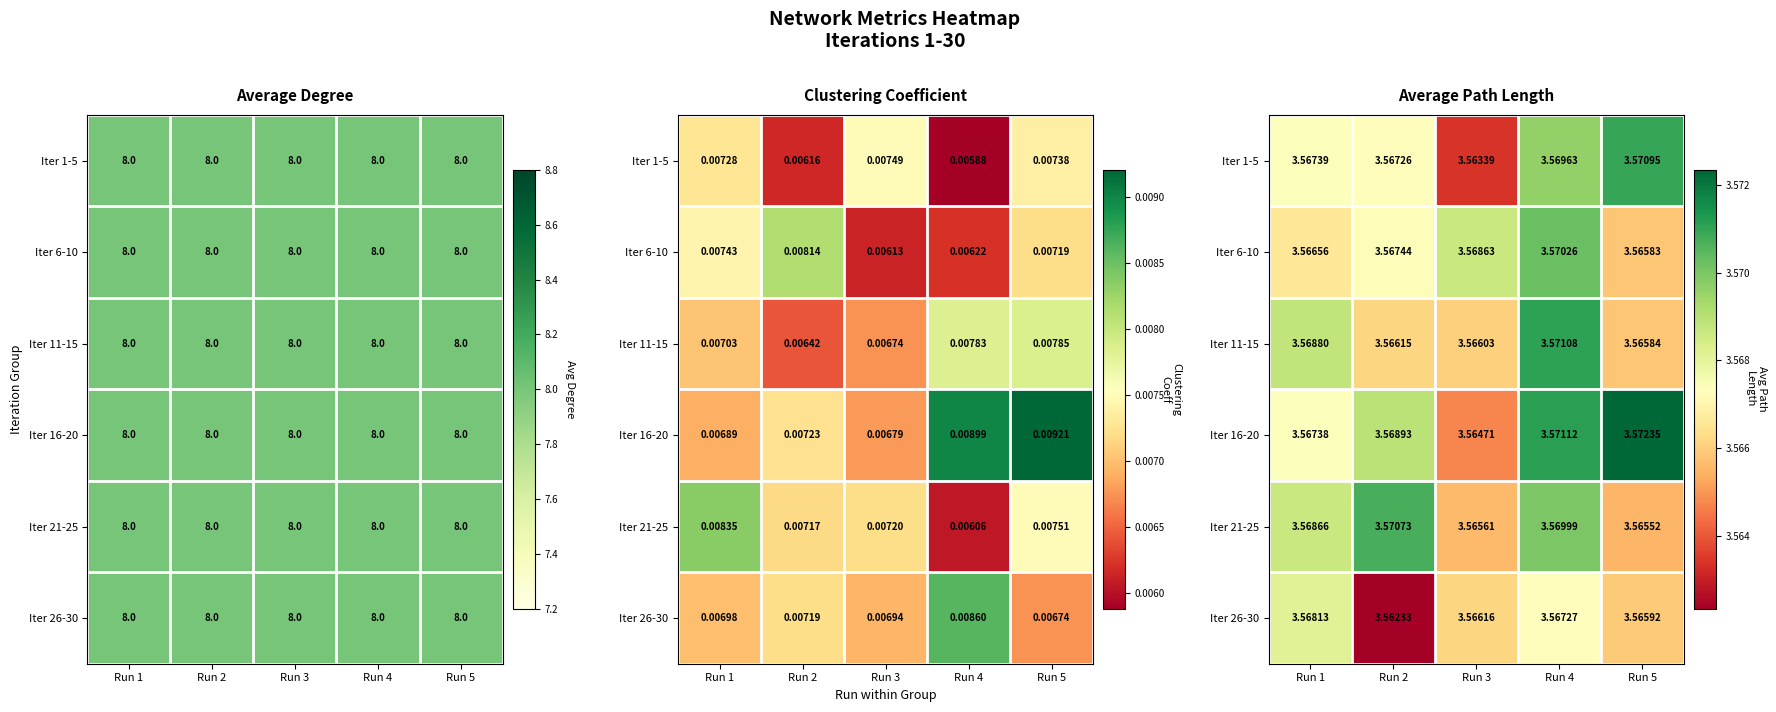

At how many categories does at least one series exceed 3?

5